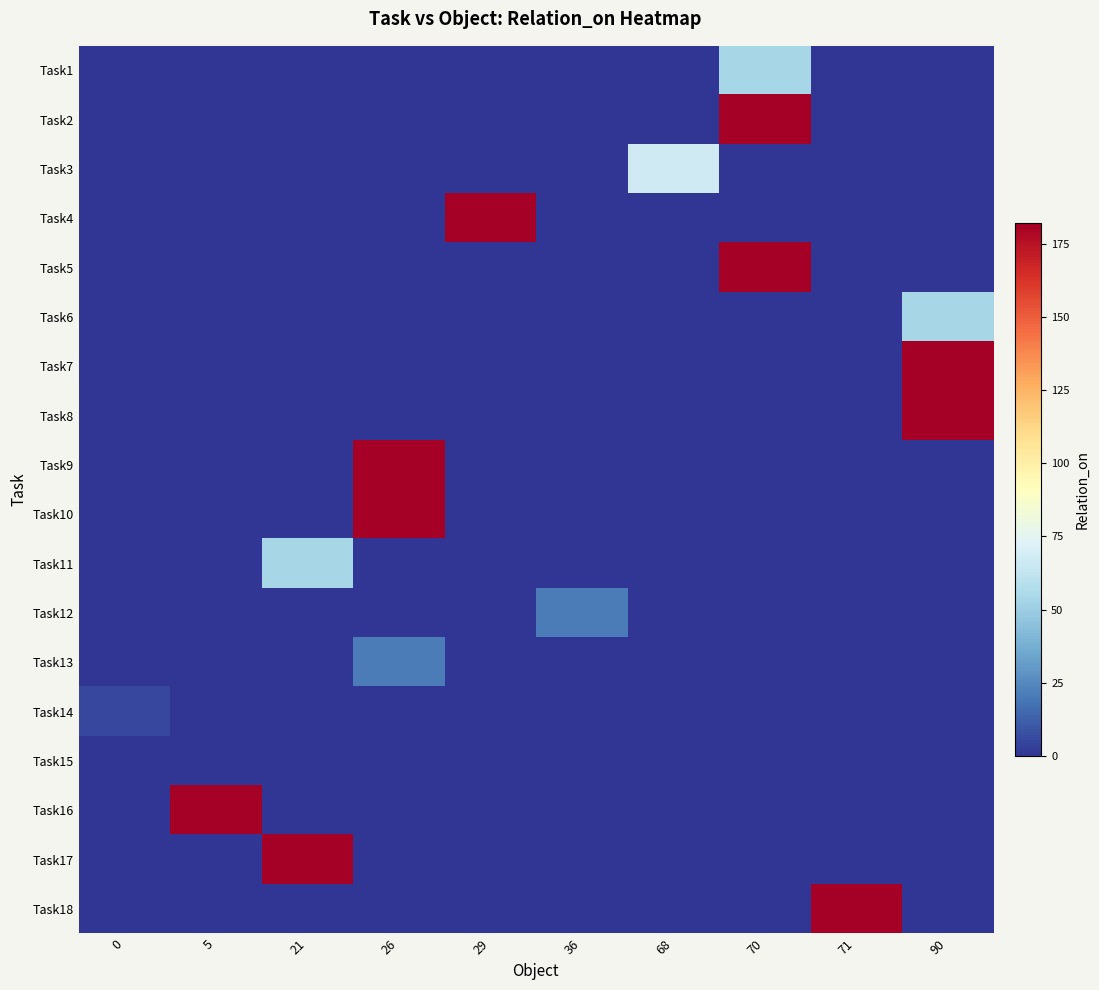

Rank the series at 70 from highest to lowest value.

Task2, Task5, Task1, Task3, Task4, Task6, Task7, Task8, Task9, Task10, Task11, Task12, Task13, Task14, Task15, Task16, Task17, Task18